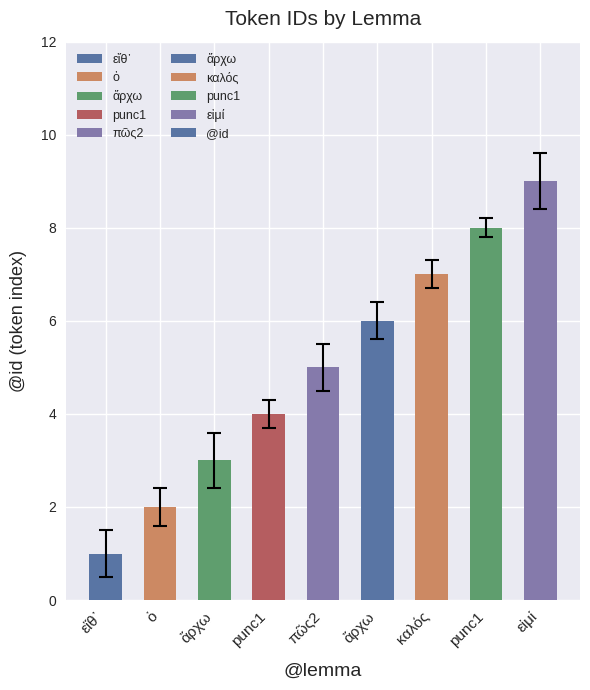

How many bars are there in total?

9